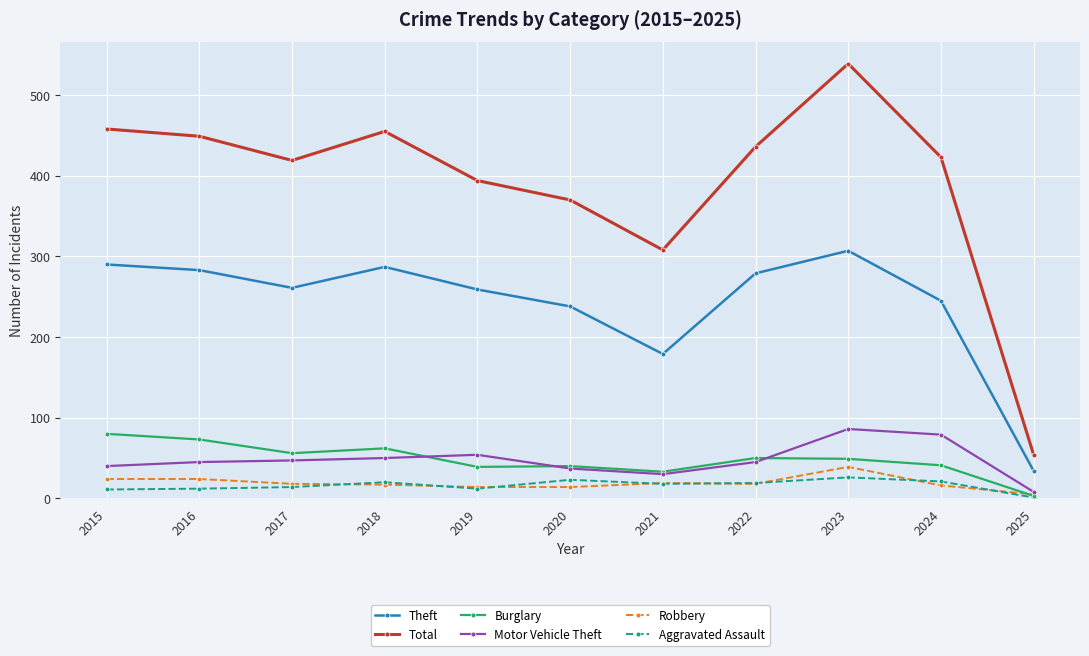

What is the sum of all Robbery values?

208